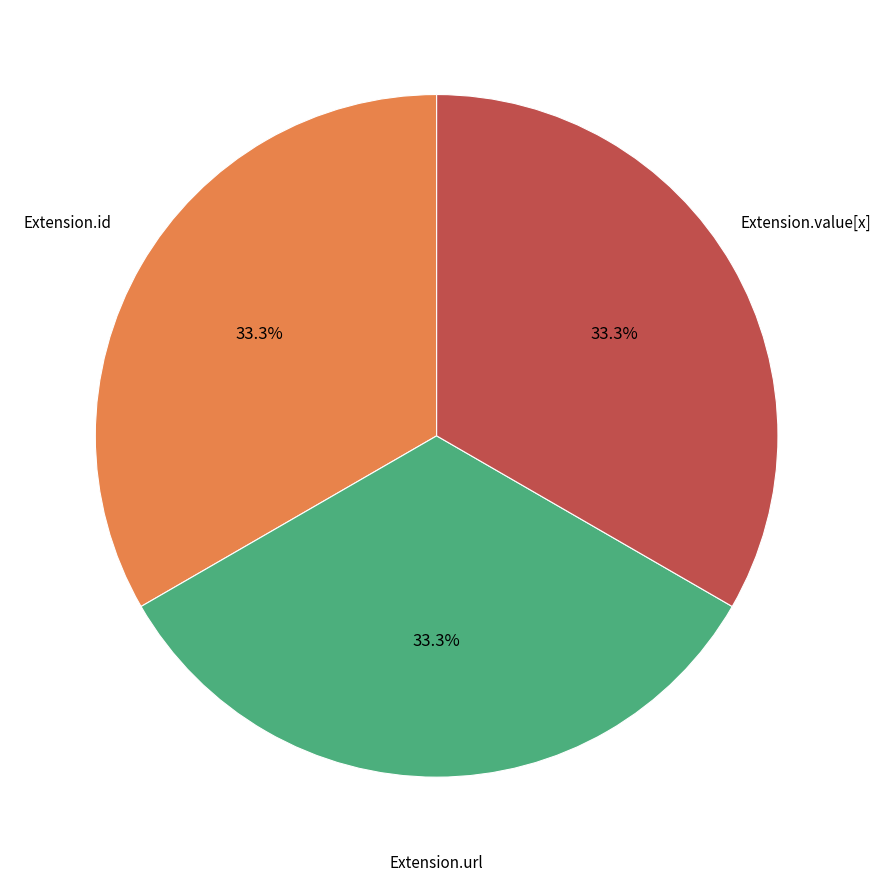

Is there any slice that represents more than half of the pie?

No